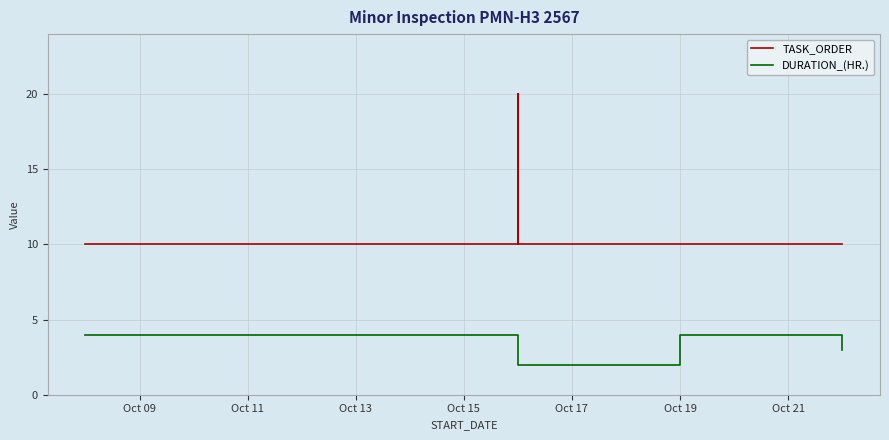

Which series has the largest total across all categories?

TASK_ORDER